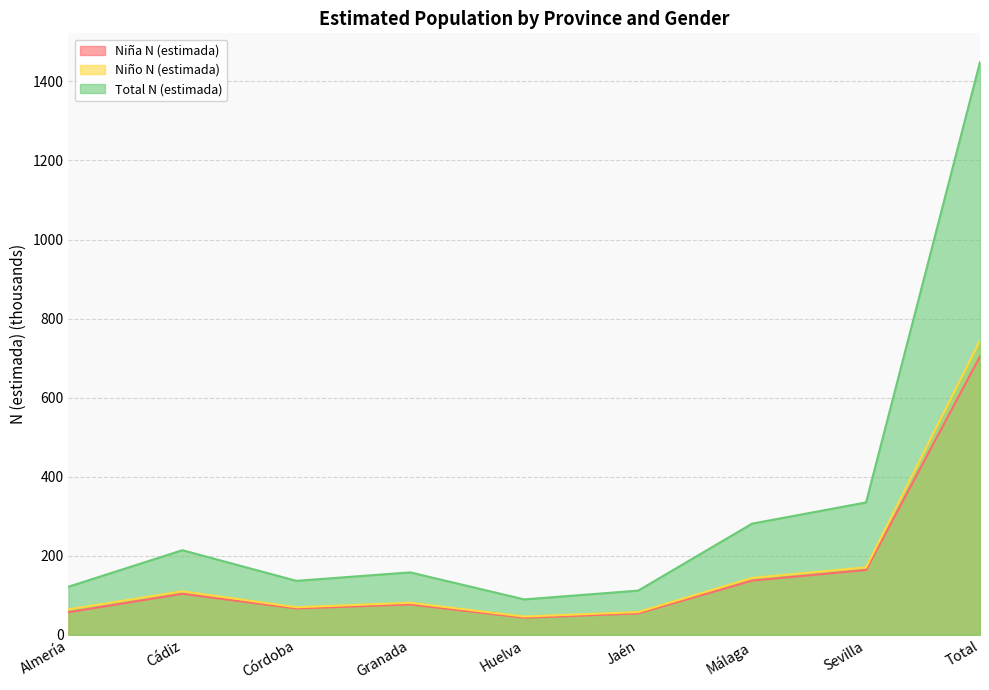

Does the chart have visible grid lines?

Yes